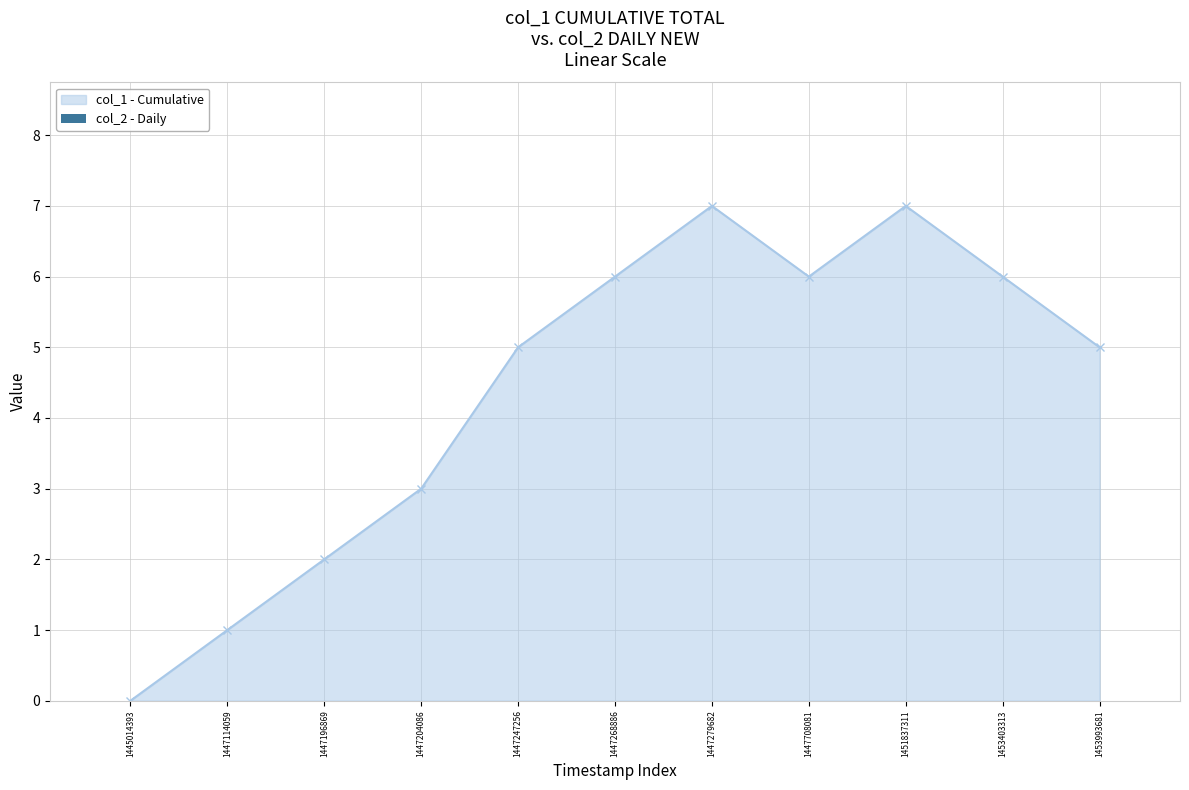

How many categories are shown in the chart?

11